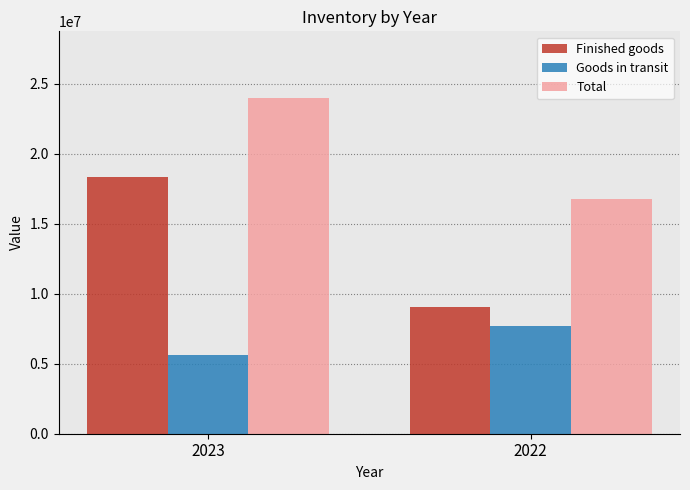

How many data points in Goods in transit are less than 7732875?

1